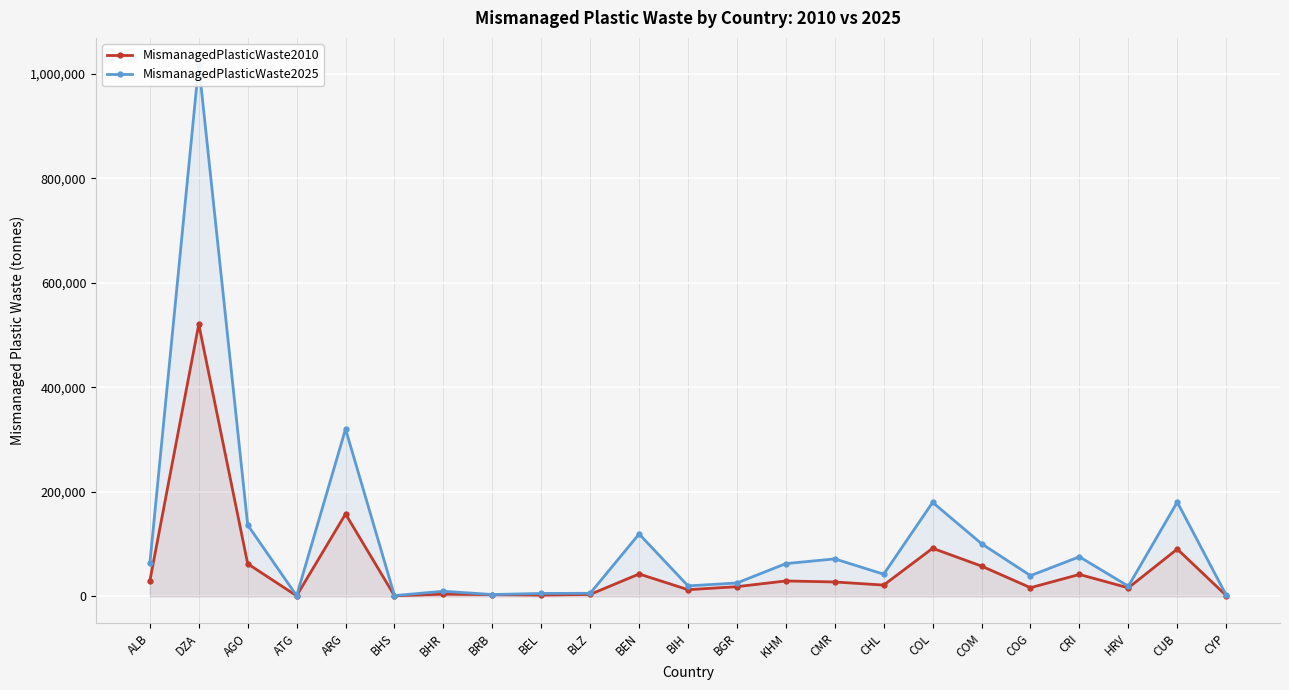

Where is the first local maximum for MismanagedPlasticWaste2025?

DZA